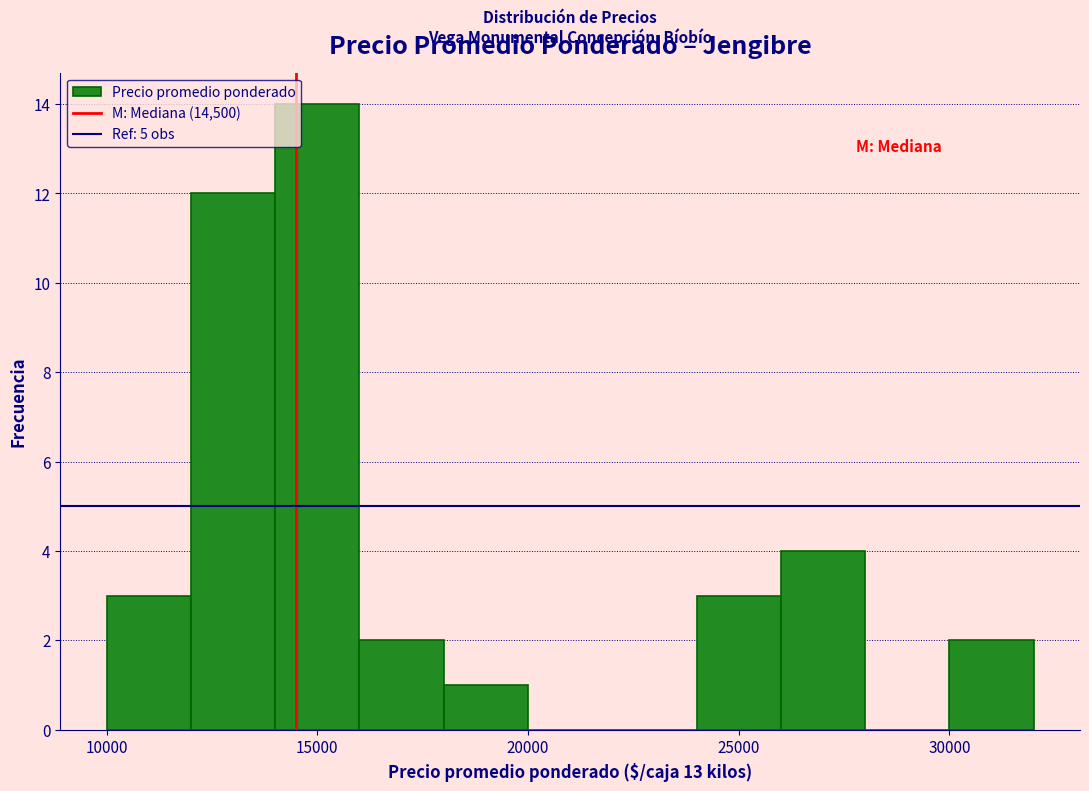

Reading left to right, list every bar in this chart as the range it spans on the x-axis followed by its height. The values are not printed on the chart, so give them approximately, as read against the axis.

10000 to 12000: 3
12000 to 14000: 12
14000 to 16000: 14
16000 to 18000: 2
18000 to 20000: 1
20000 to 22000: 0
22000 to 24000: 0
24000 to 26000: 3
26000 to 28000: 4
28000 to 30000: 0
30000 to 32000: 2